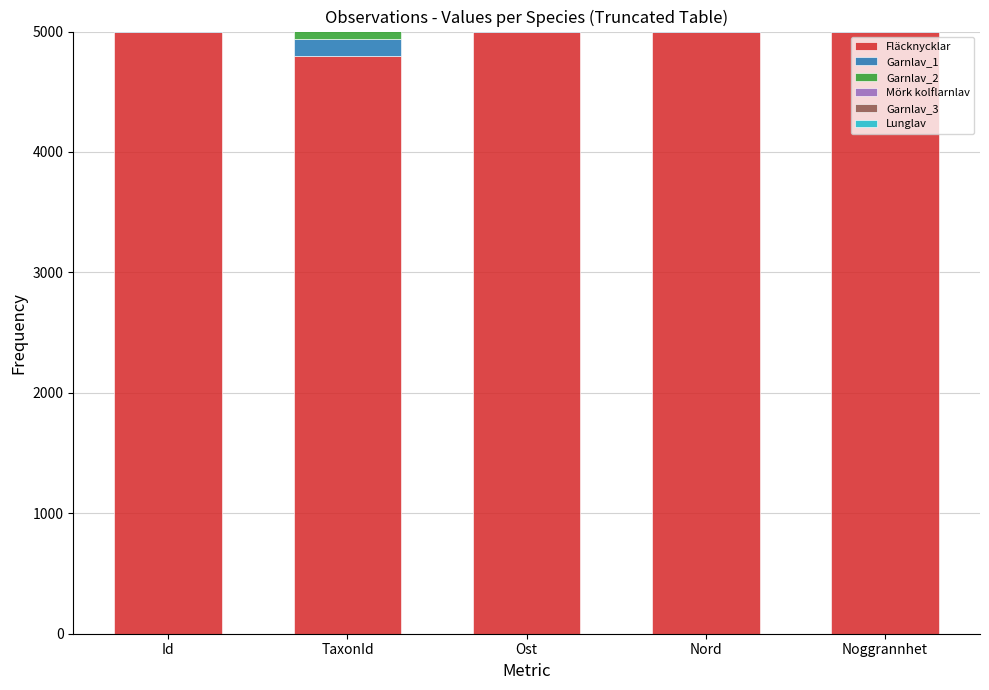

Rank the series at Ost from lowest to highest value.

Mörk kolflarnlav, Lunglav, Garnlav_1, Fläcknycklar, Garnlav_2, Garnlav_3